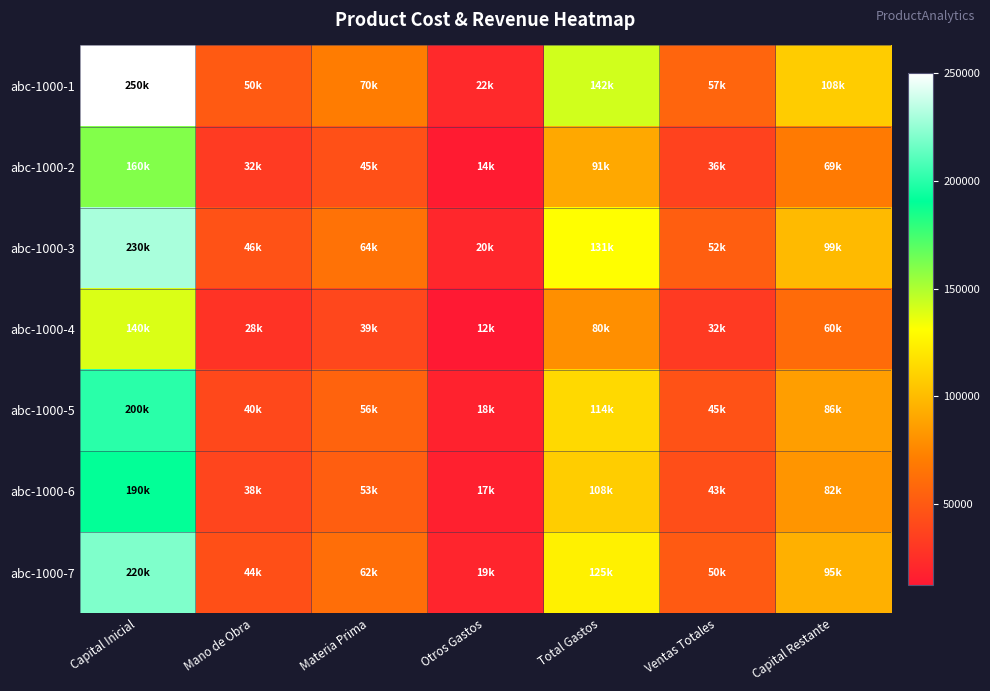

Which series has the largest total across all categories?

abc-1000-1